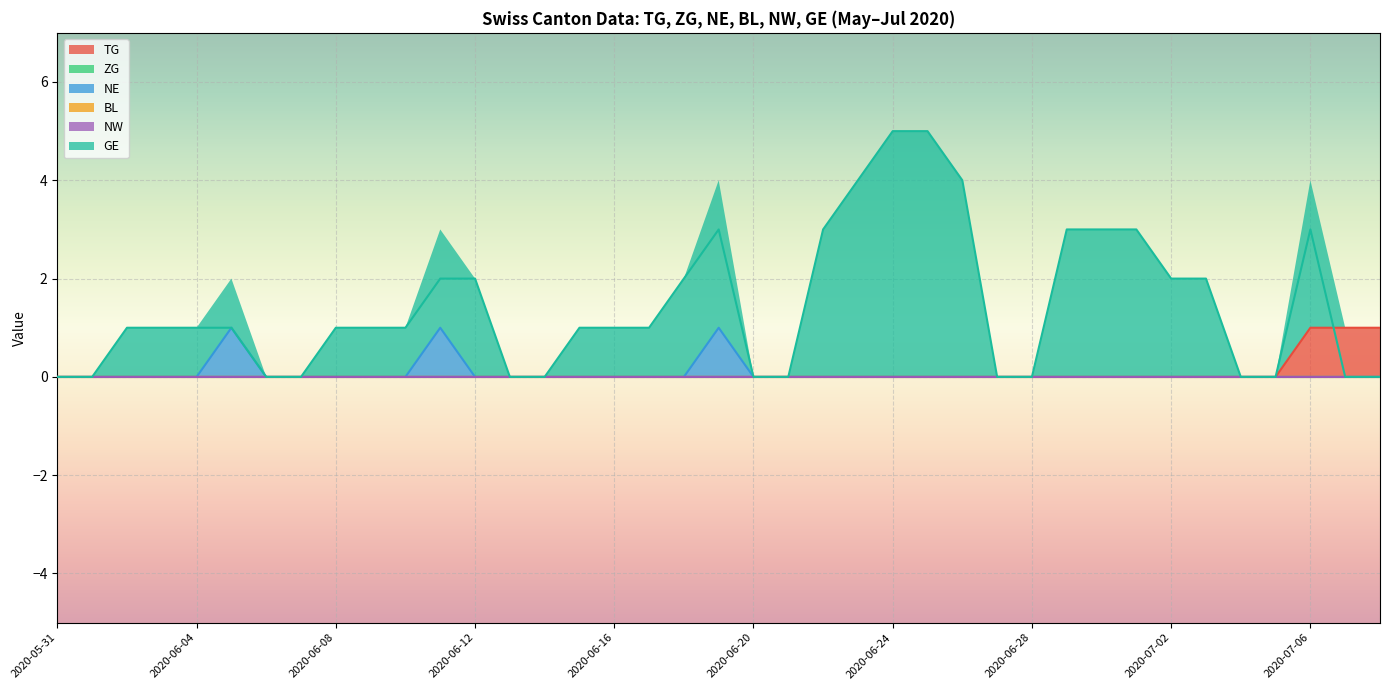

The TG series shows 0 at 2020-06-28. True or false?

False